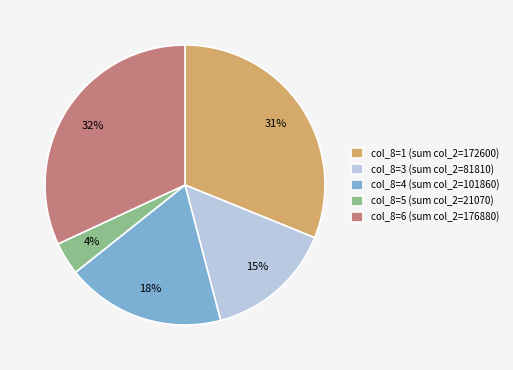

Which category has the smallest portion of the pie?

col_8=5 (sum col_2=21070)